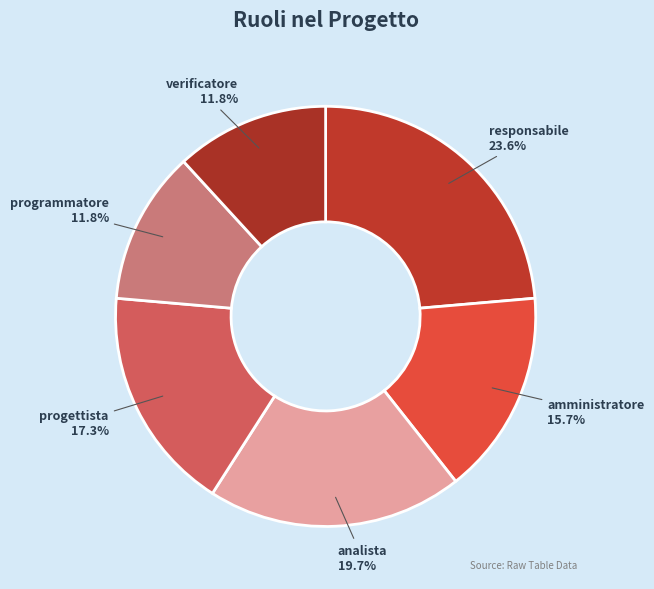

To the nearest percent, what is the combined percentage of amministratore and verificatore?

28%